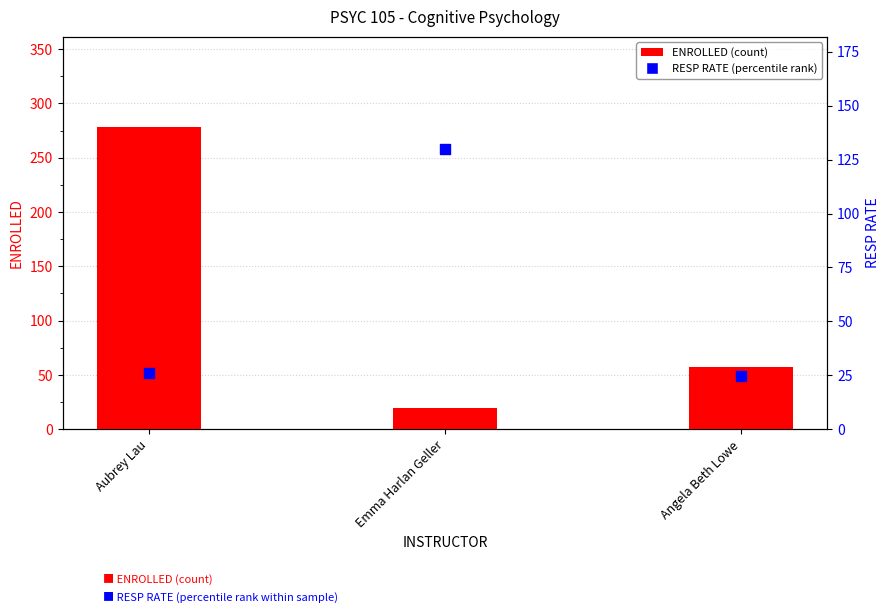

Which series has the largest total across all categories?

ENROLLED